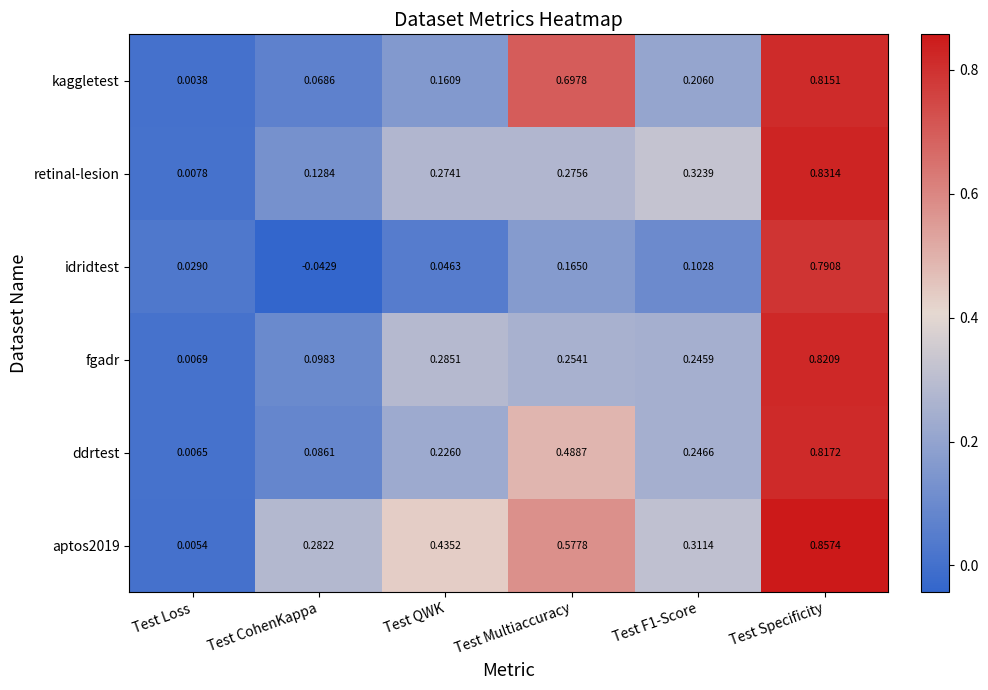

Is the value of idridtest at Test CohenKappa greater than the value of kaggletest at Test CohenKappa?

No